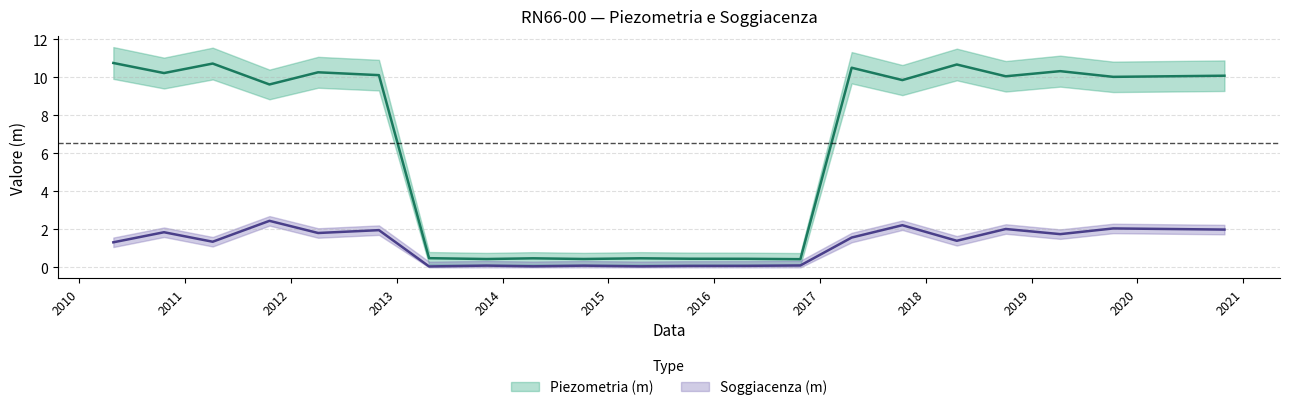

The Piezometria (m) series shows 0.5 at 2015-10-08. True or false?

True